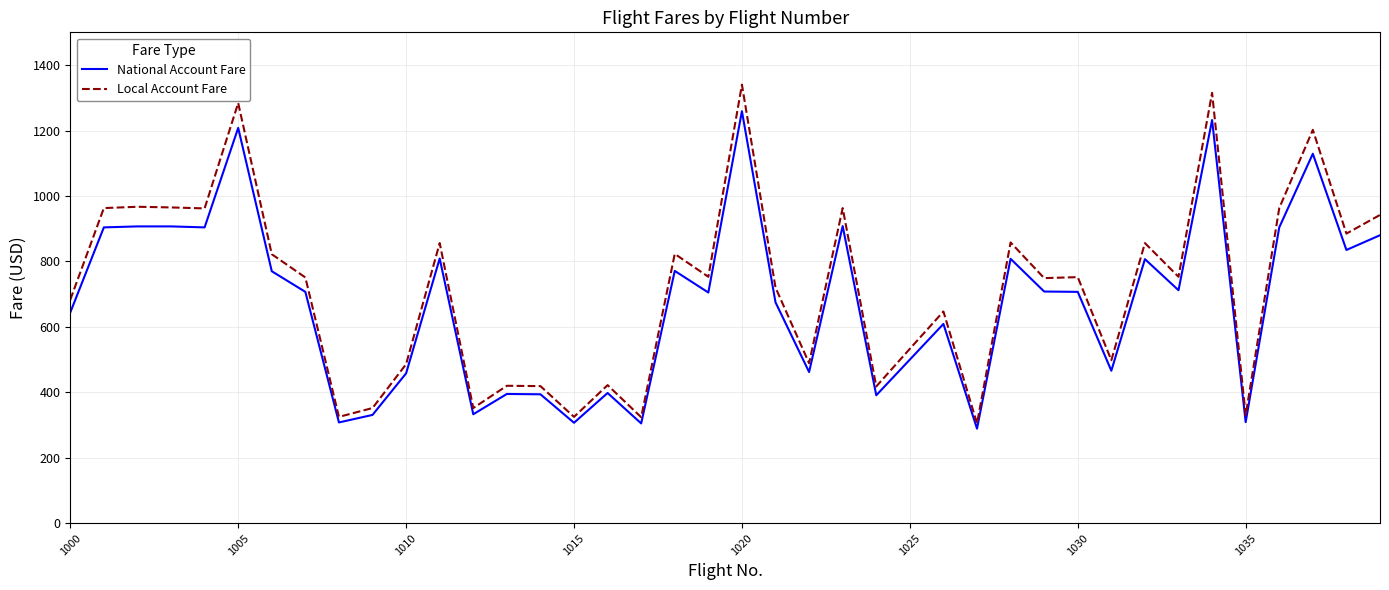

What is the difference between the maximum and minimum values in the Local Account Fare series?

1035